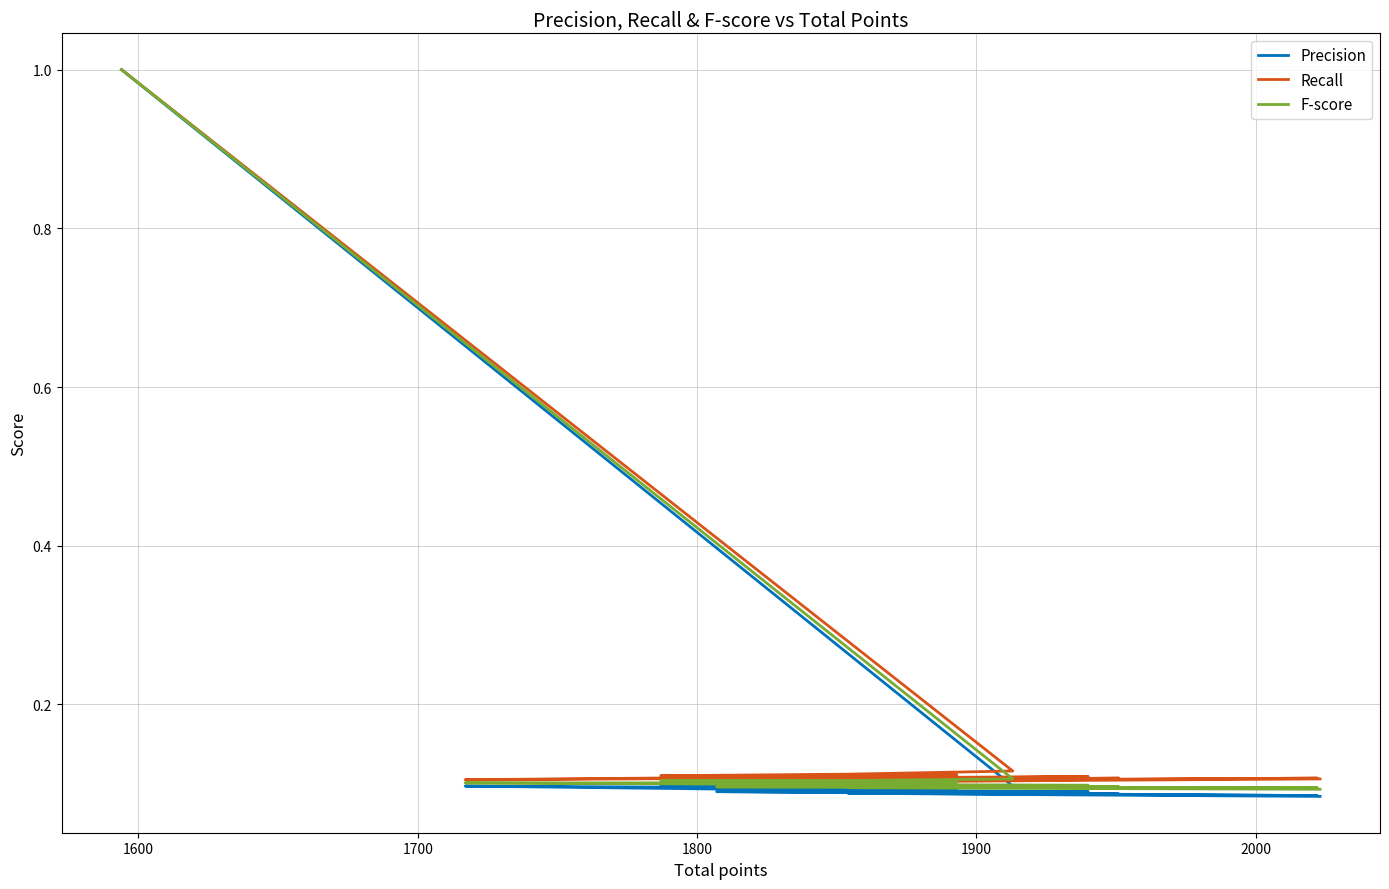

The Precision series shows 0.4 at 1500. True or false?

False